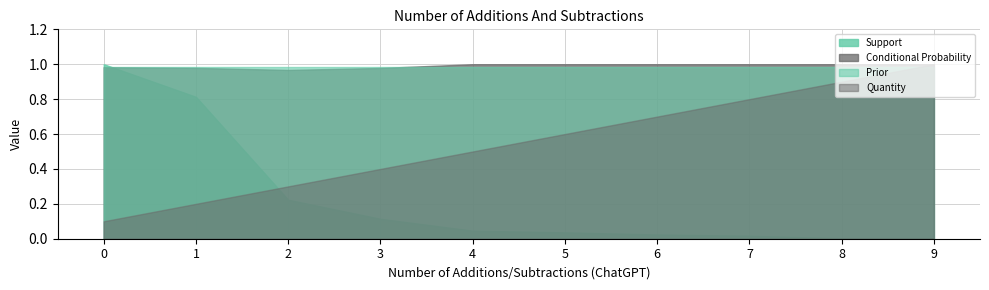

True or false: Prior has a value of 1.0 at 0.

True